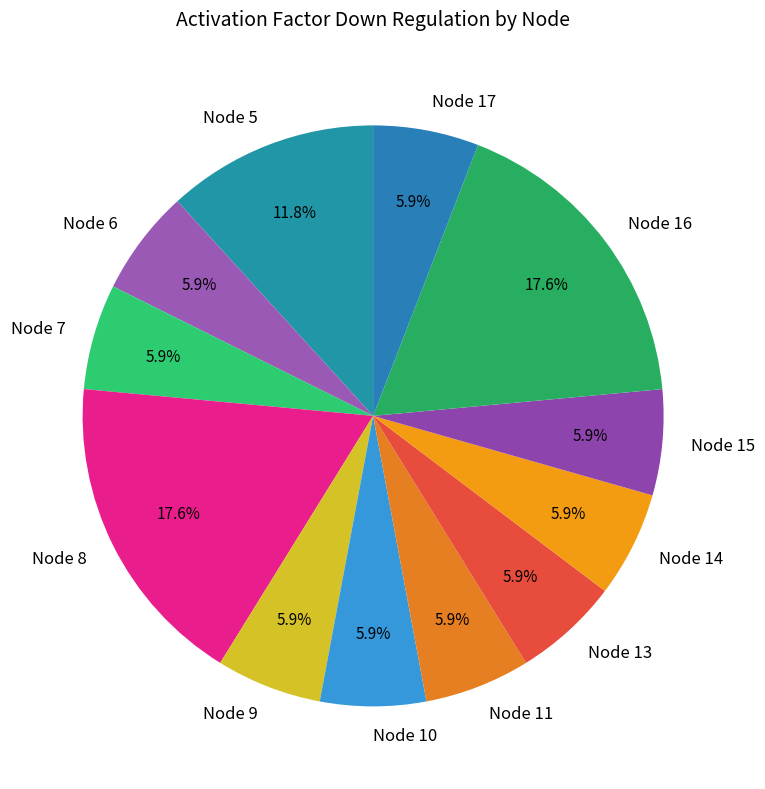

Count the number of slices in the pie.

12